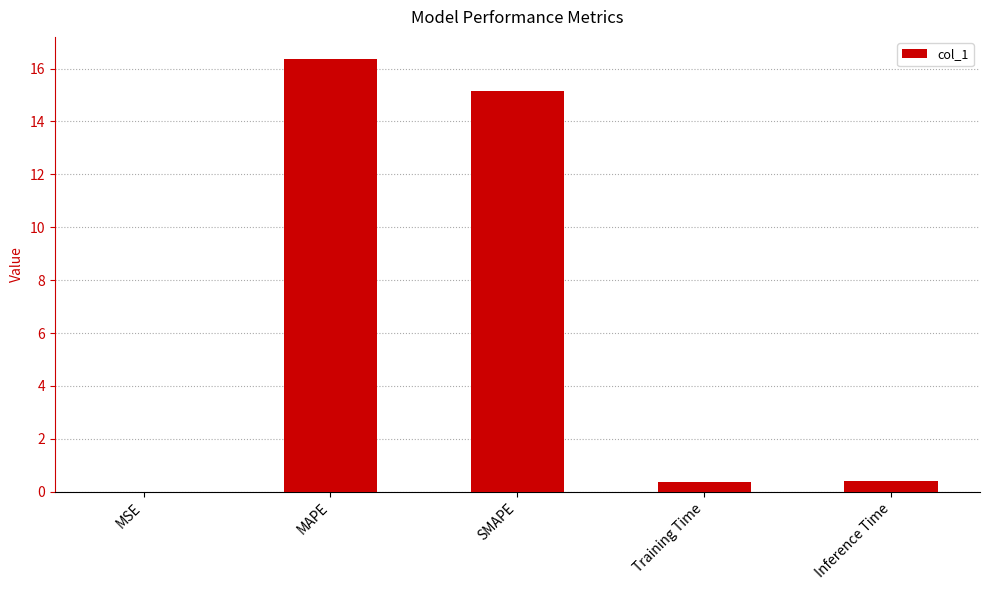

How many data points does each series have?

5